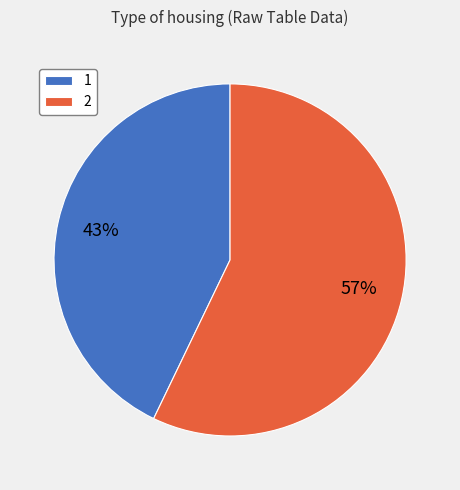

To the nearest percent, what portion does 2 represent?

57%